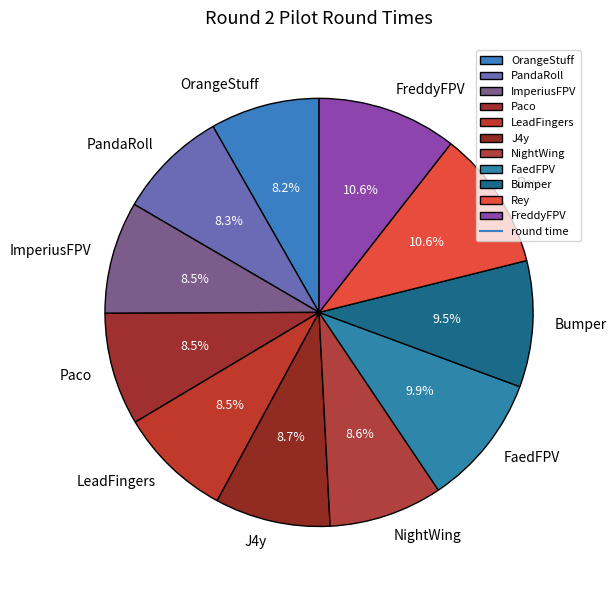

Count the number of slices in the pie.

11